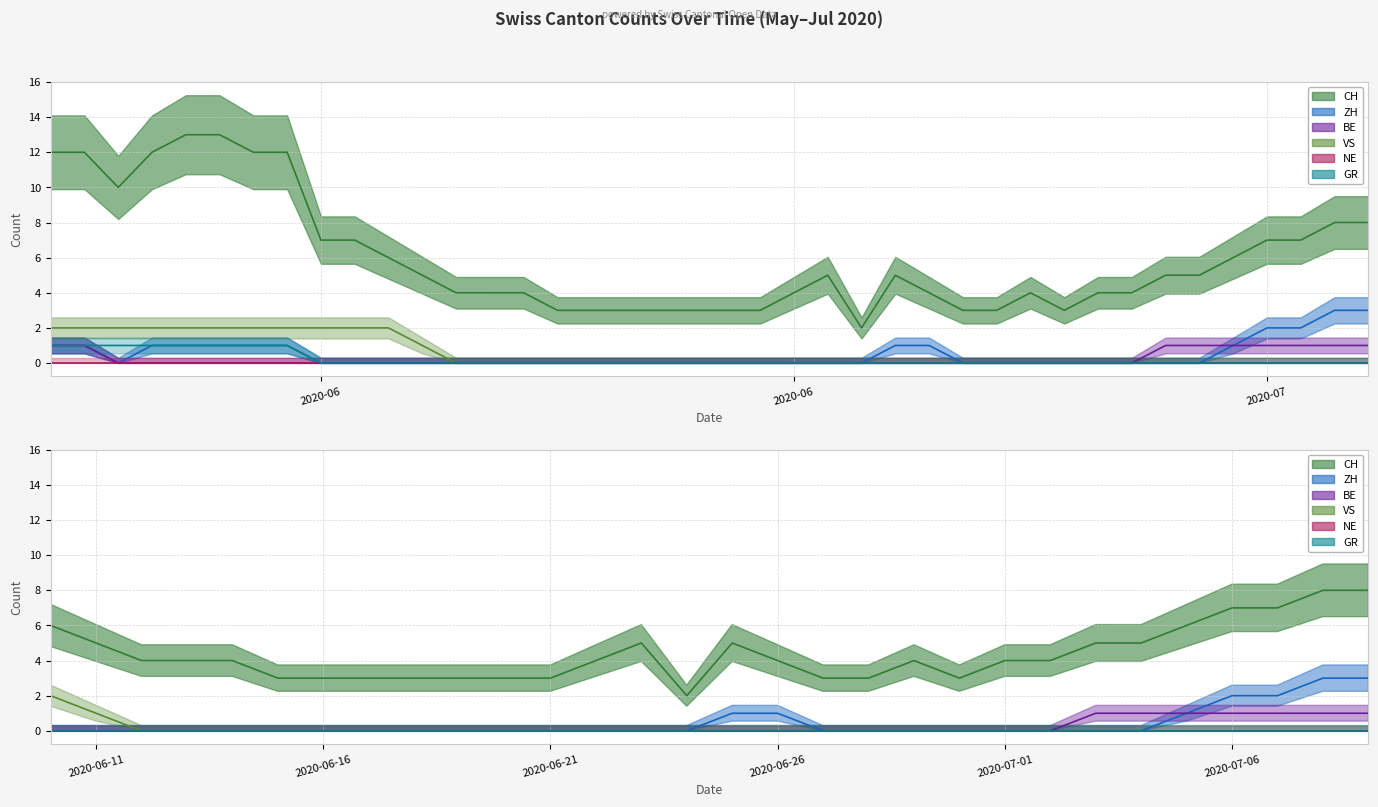

What is the total value across all series at 2020-06-26?

5